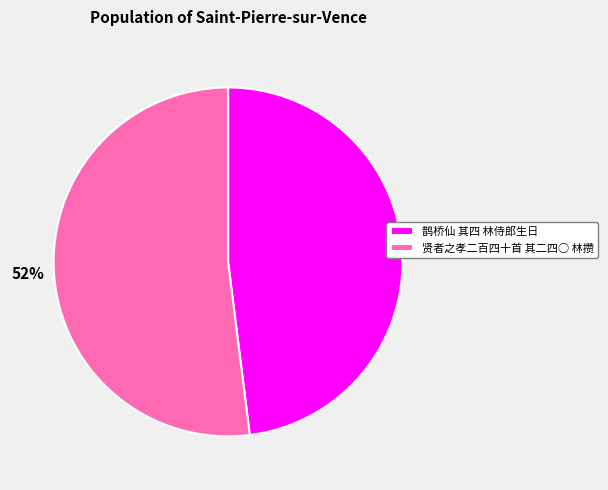

How many slices are in this pie chart?

2